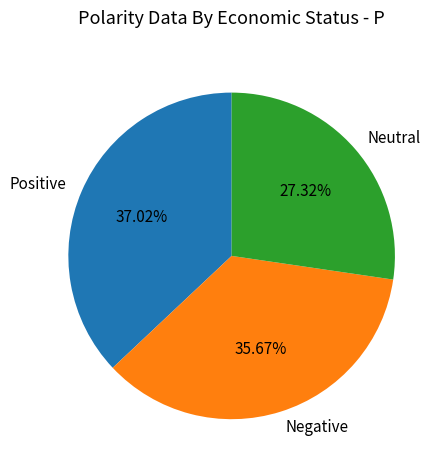

Rank the categories by value from lowest to highest.

Neutral, Negative, Positive